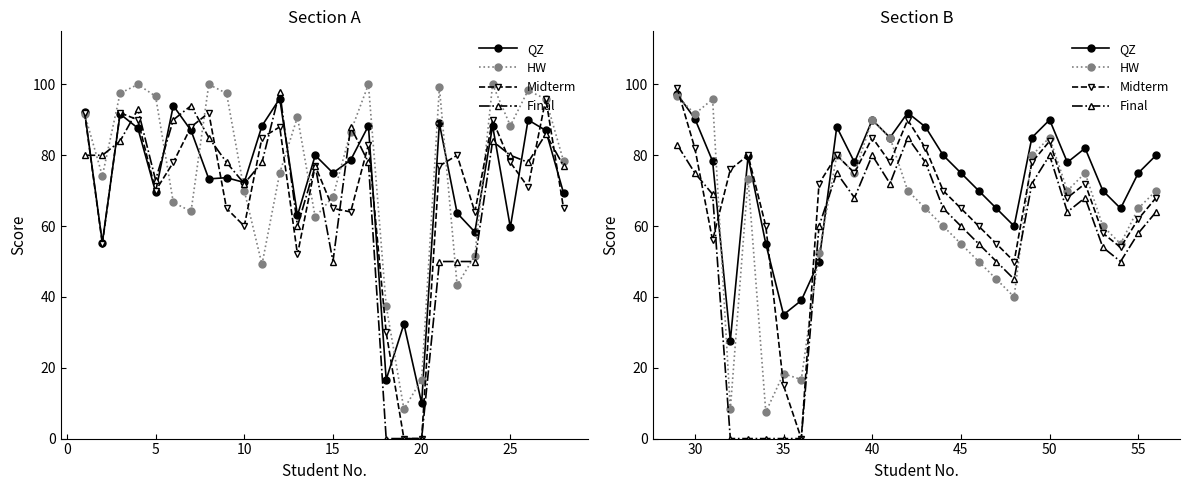

At how many categories does at least one series exceed 91?

4